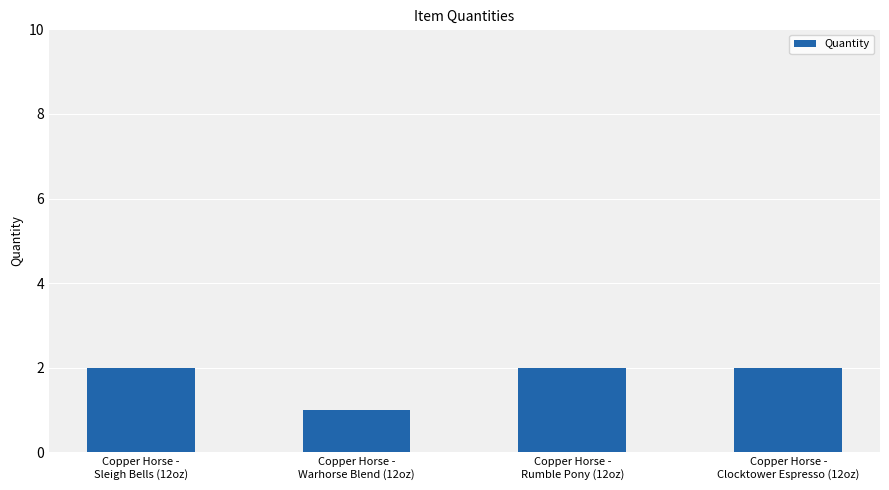

What is the sum of all values?

7